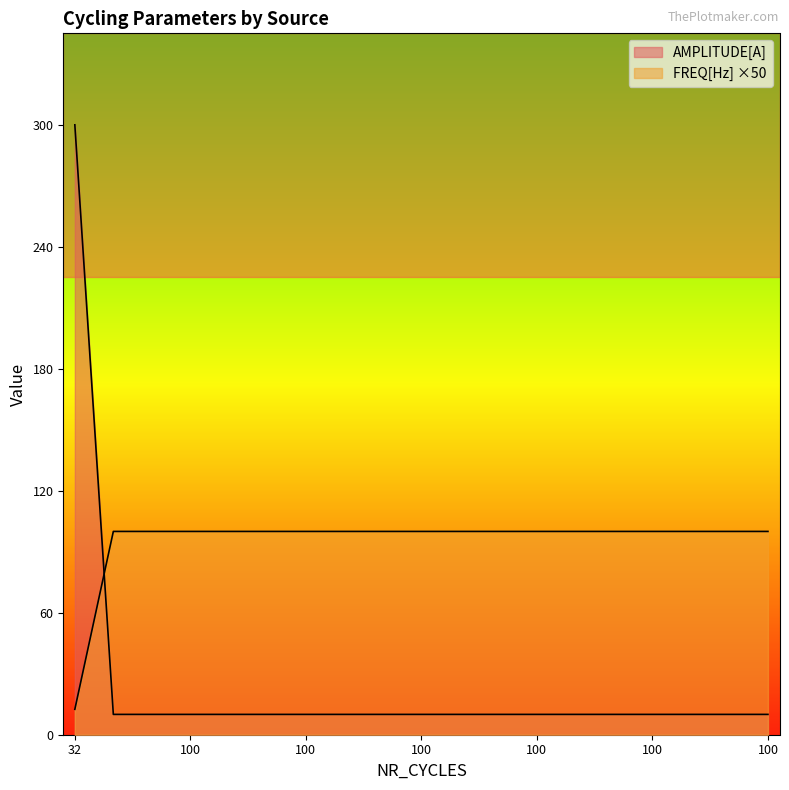

Between 100 and 100, which is larger?

100